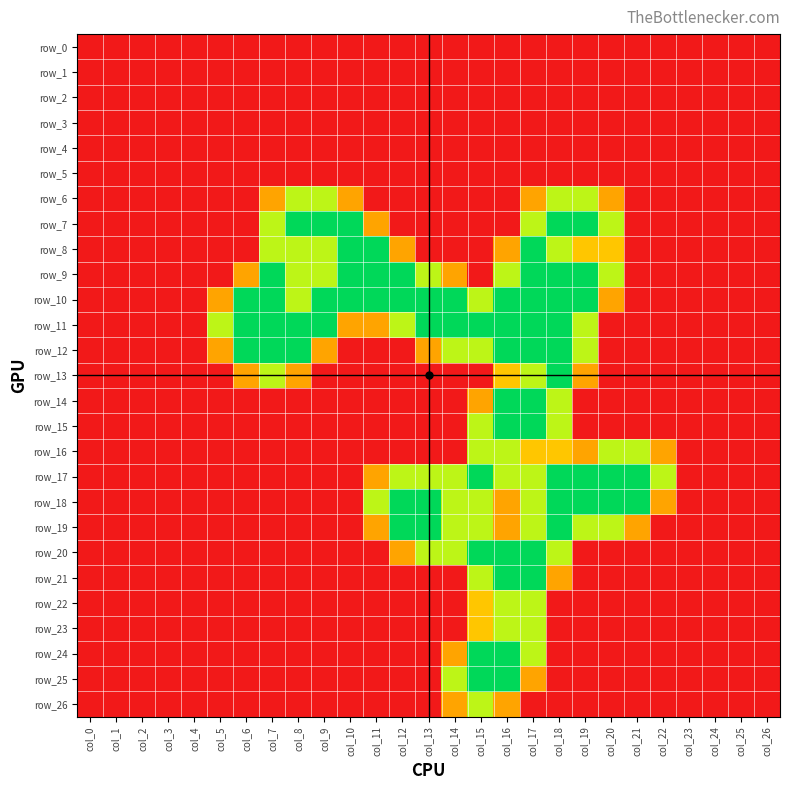

What is the sum of all row_19 values?

15.9